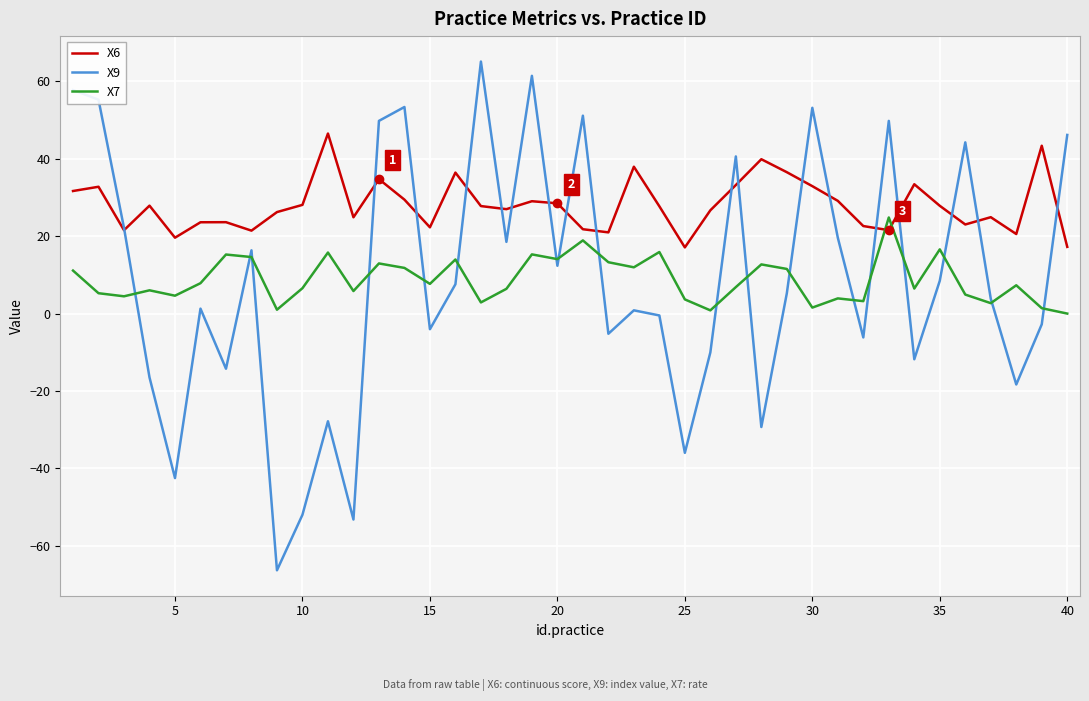

Rank the series by their maximum value, from lowest to highest.

X7, X6, X9